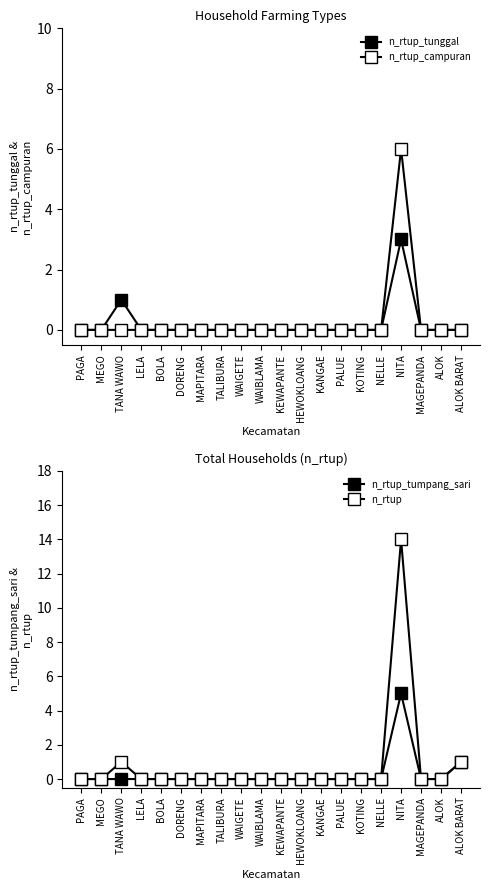

List the series in order of their peak value, highest first.

n_rtup, n_rtup_campuran, n_rtup_tumpang_sari, n_rtup_tunggal